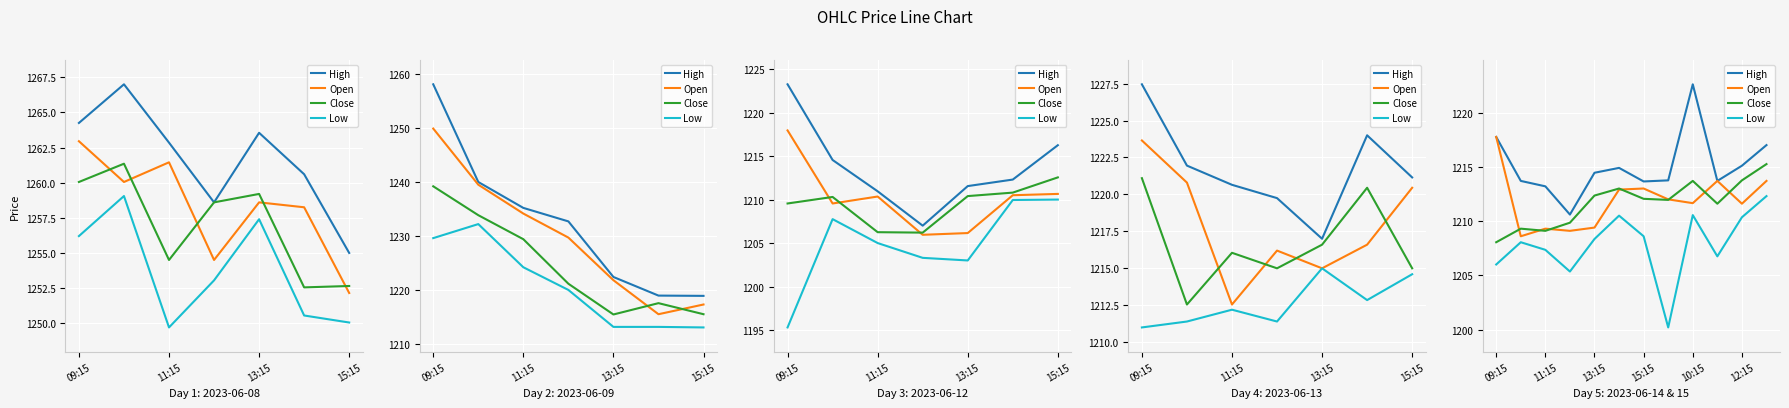

Rank the series by their maximum value, from highest to lowest.

High, Open, Close, Low